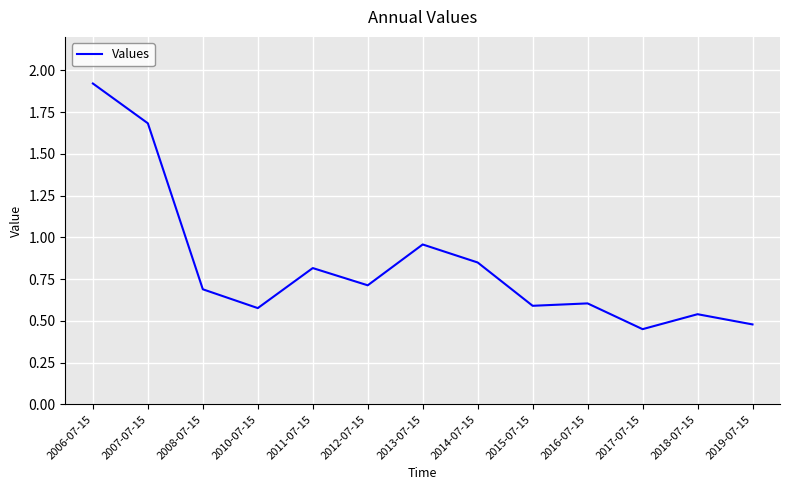

Where is the data nearest to the value 1?

2013-07-15